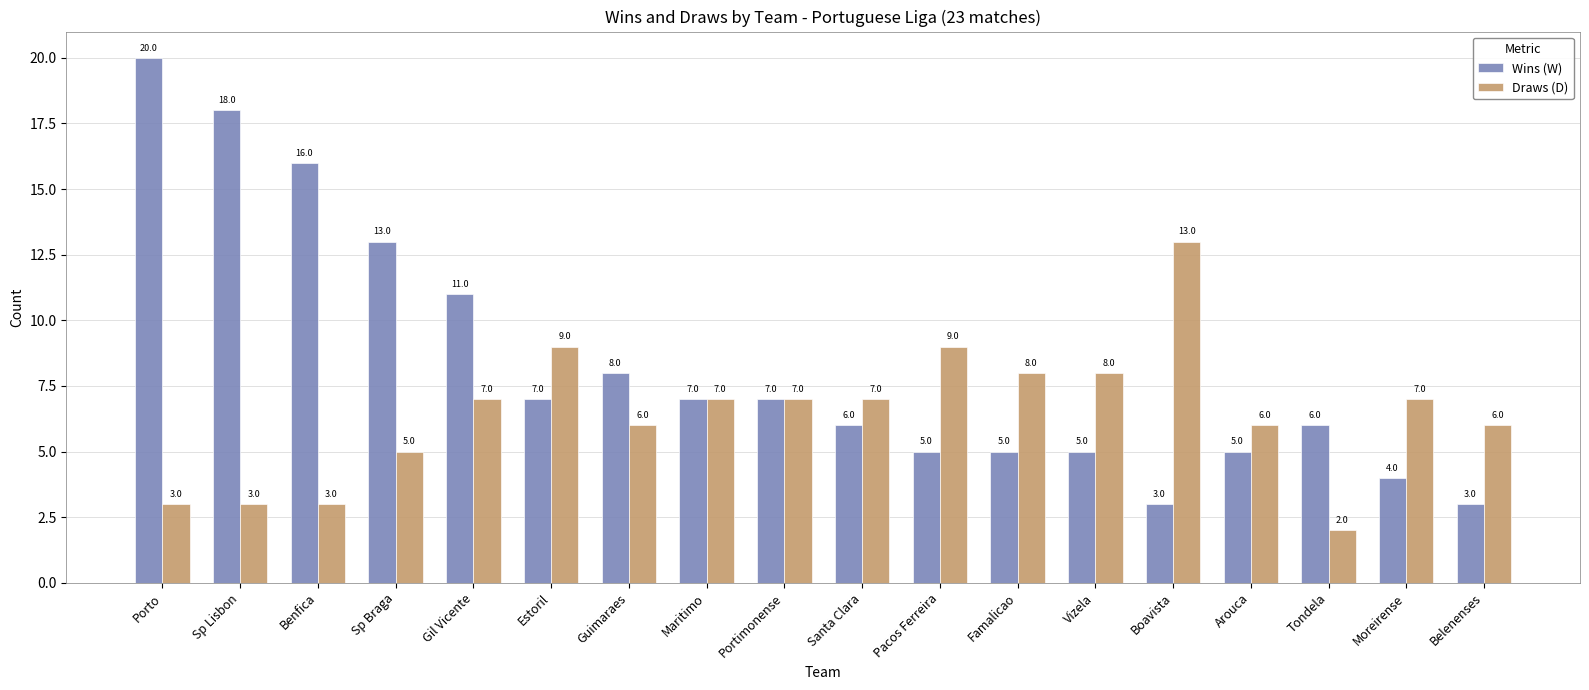

Are the bars grouped side by side (vs. stacked)?

Yes